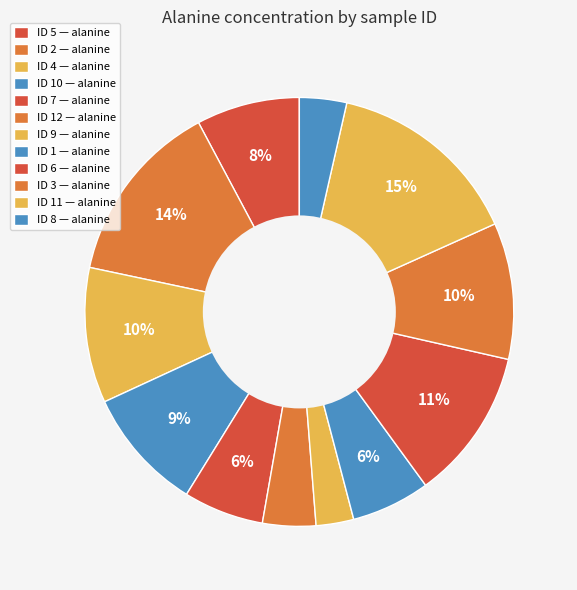

Which slice is the smallest?

9